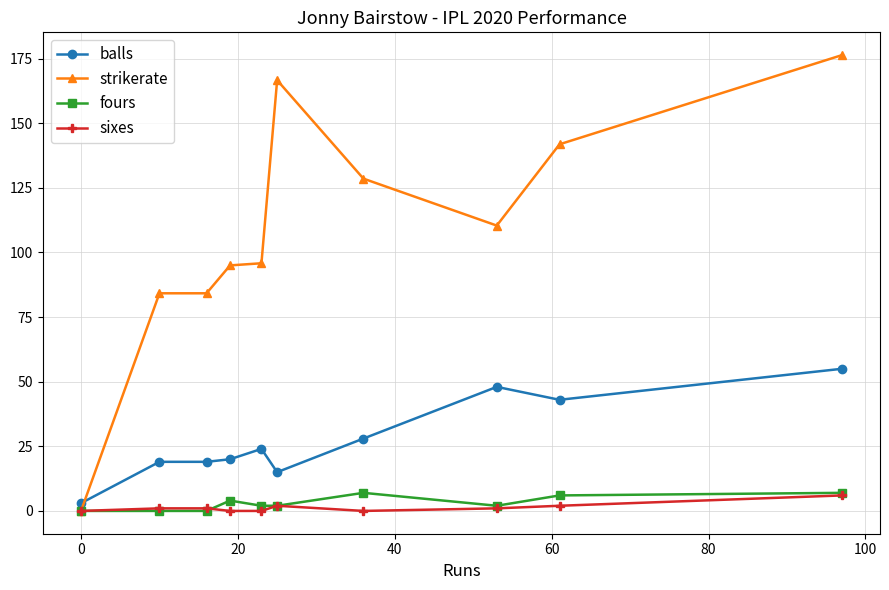

True or false: fours has more than 1 points higher than both neighbors.

True